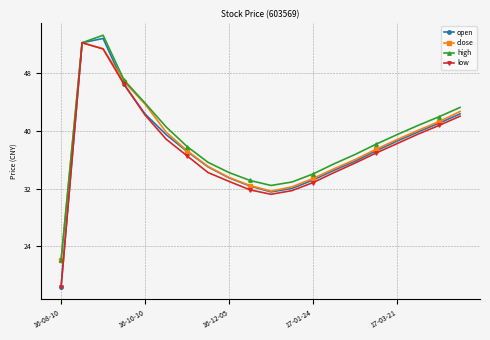

What is the value of the close point at the 6th from the left?

39.8